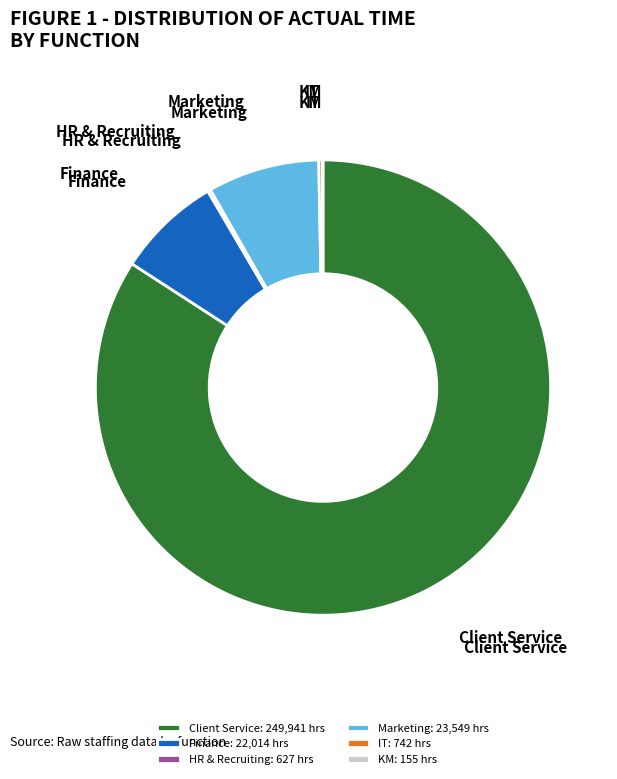

What is the ratio of the value at Finance to the value at Client Service?

0.1